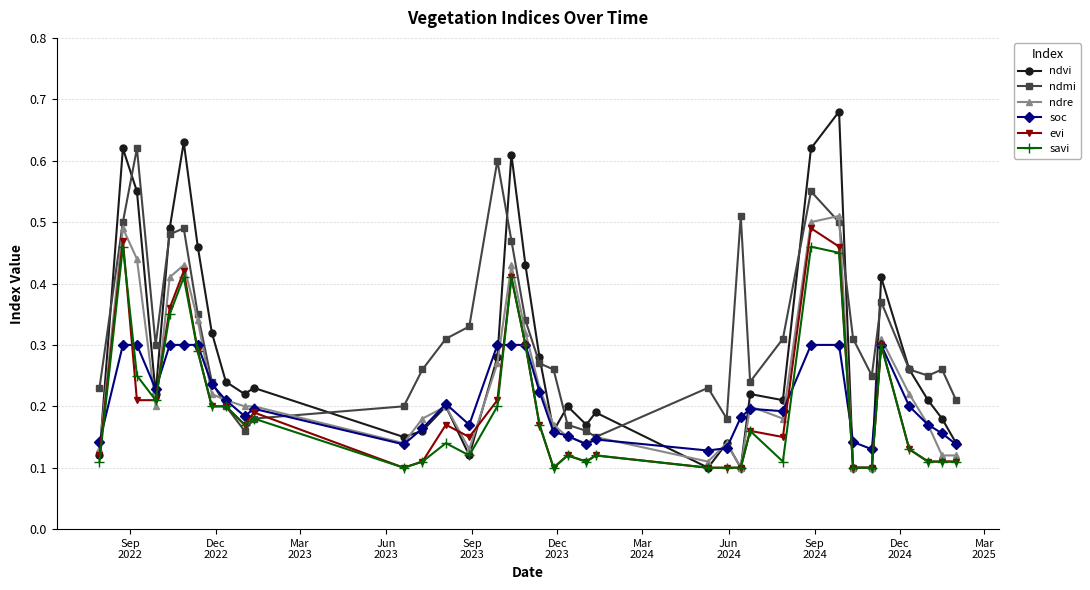

True or false: savi has more than 2 interior local peaks.

True